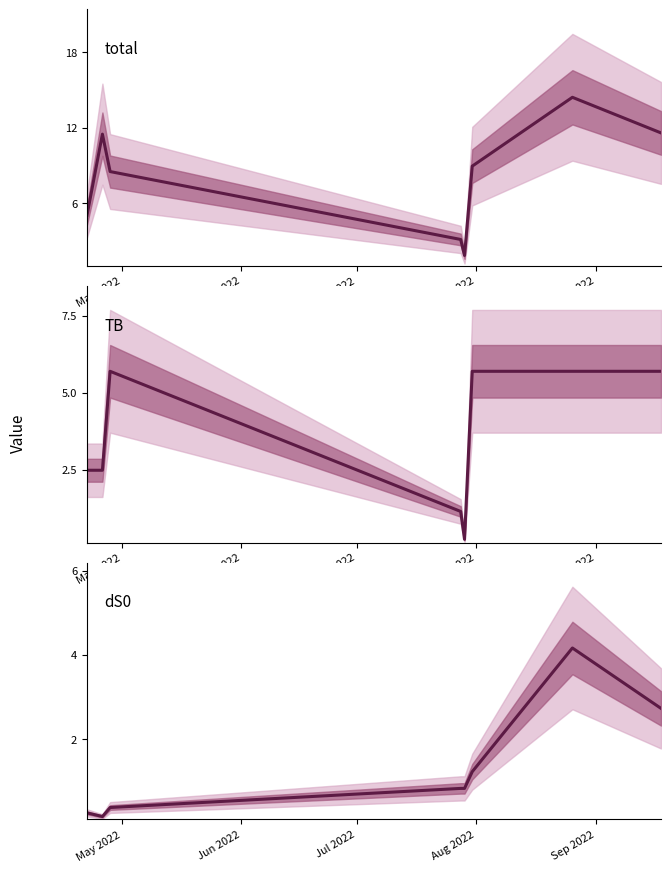

How many lines are shown in the chart?

3